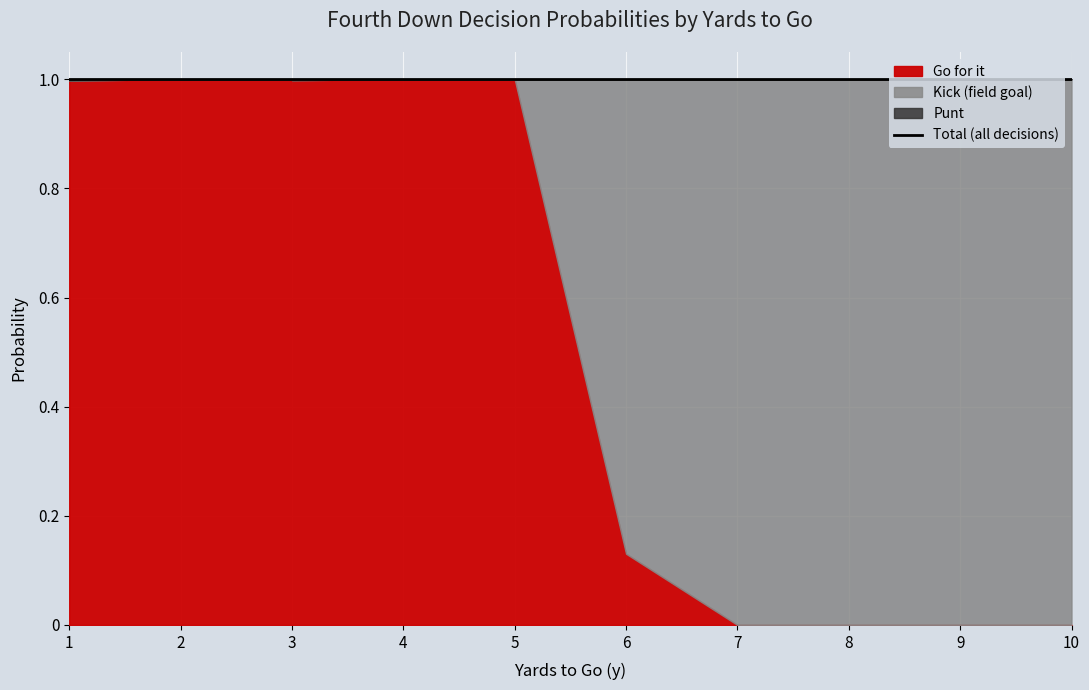

How many values in the punt series exceed 0?

7